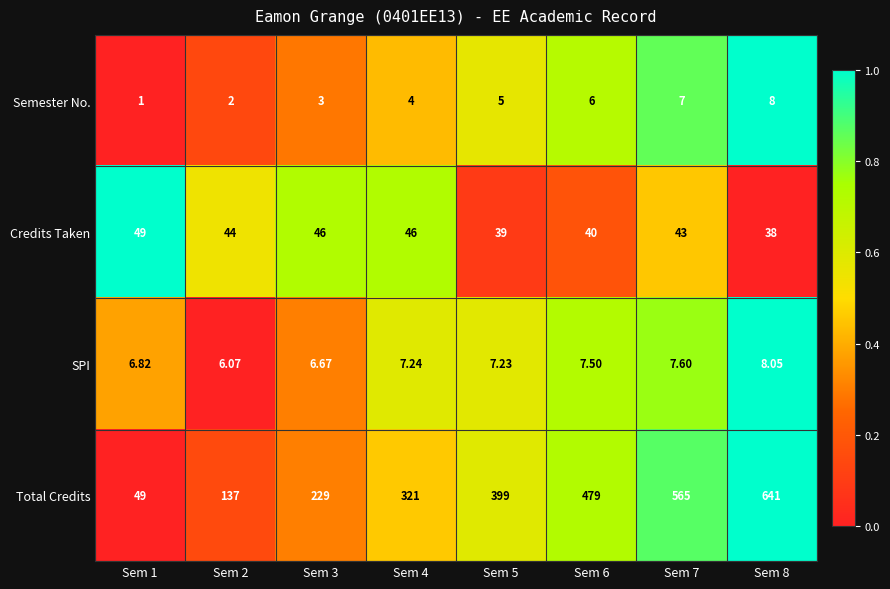

Rank the series at Sem 3 from highest to lowest value.

Total Credits, Credits Taken, SPI, Semester No.